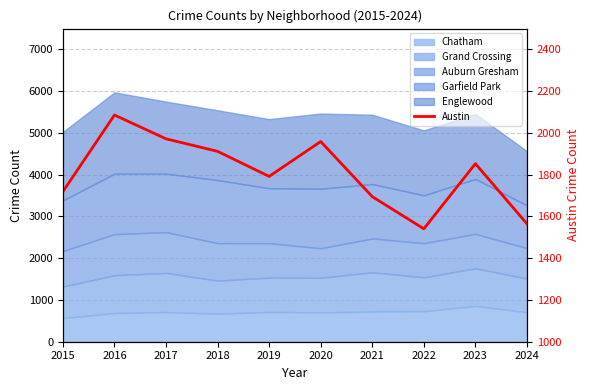

The value at 2016 is 2086. True or false?

True